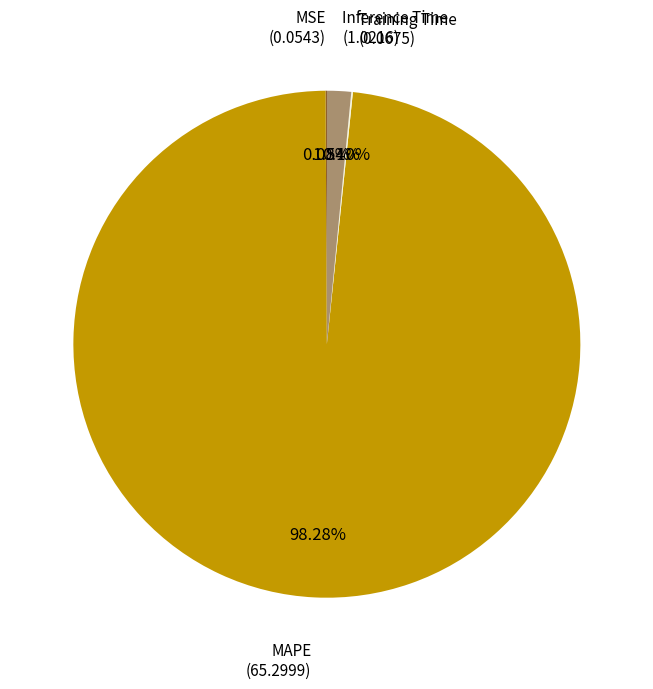

Which has a higher value, Inference Time or MAPE?

MAPE